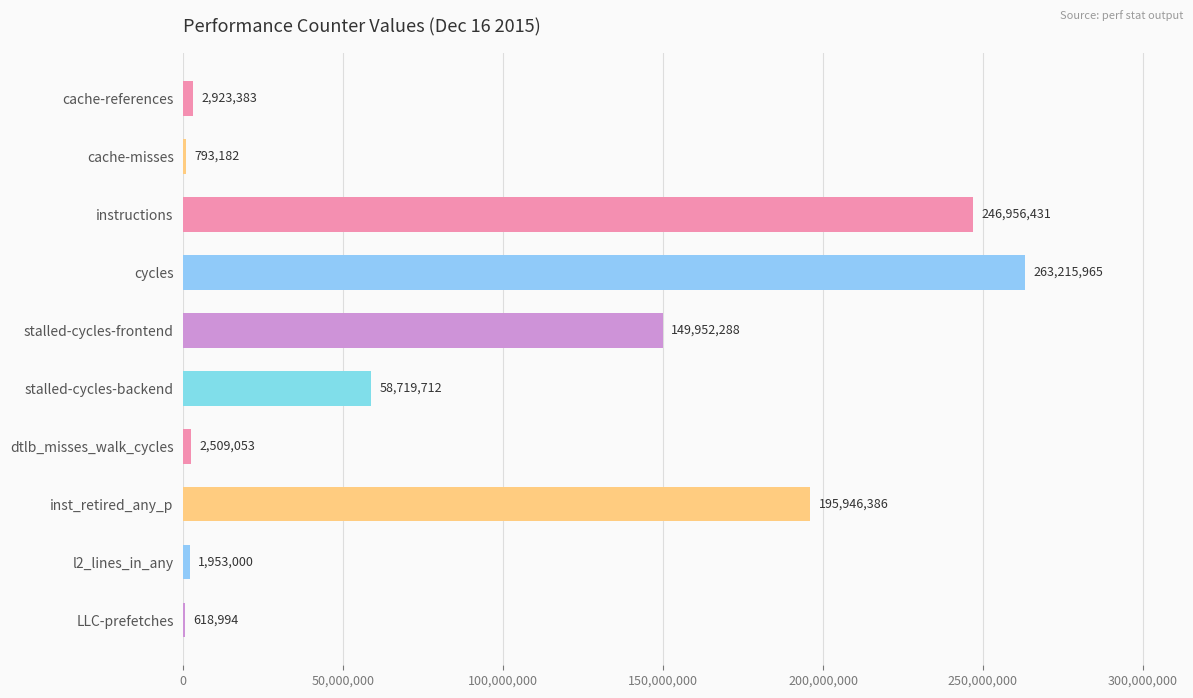

The chart shows a value of 1953000 at l2_lines_in_any. True or false?

True